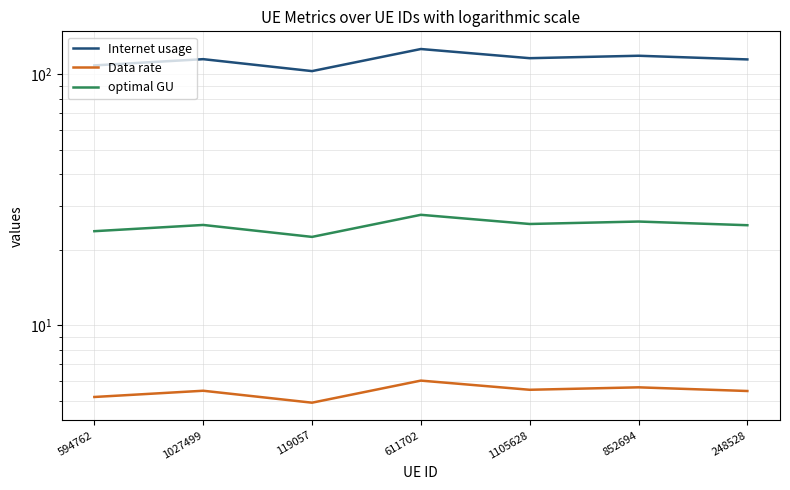

How many distinct data groups are displayed?

3